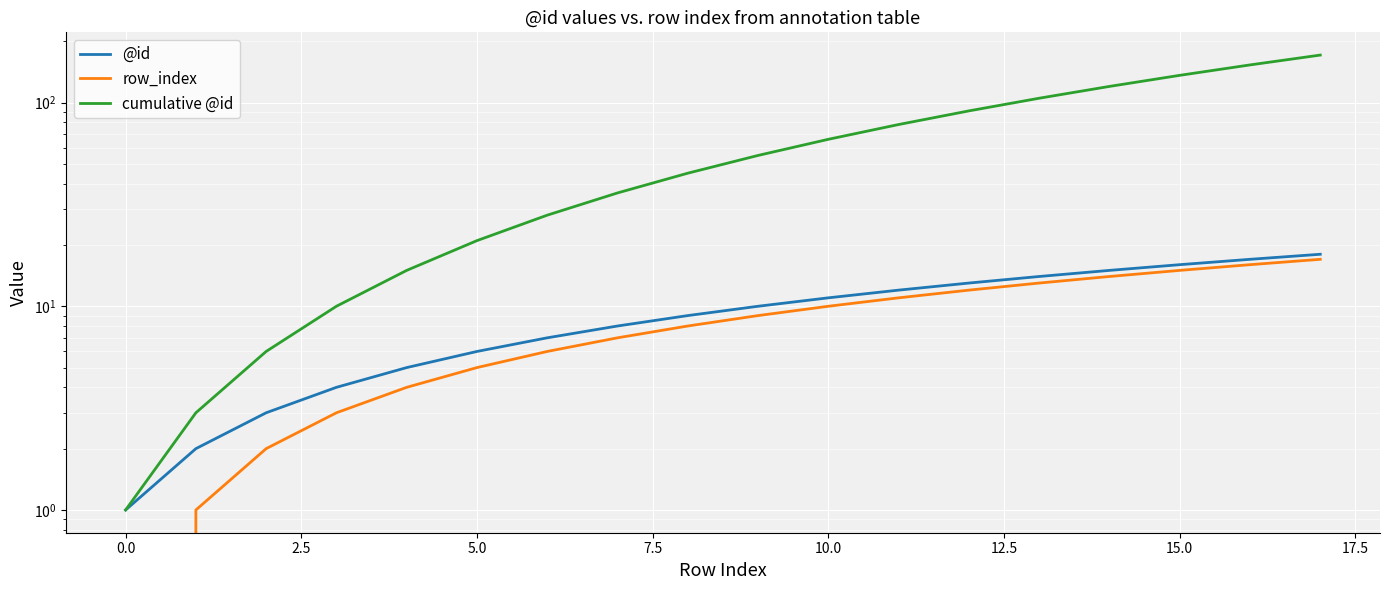

Between −2.5 and 16, which series saw the biggest shift?

cumulative @id